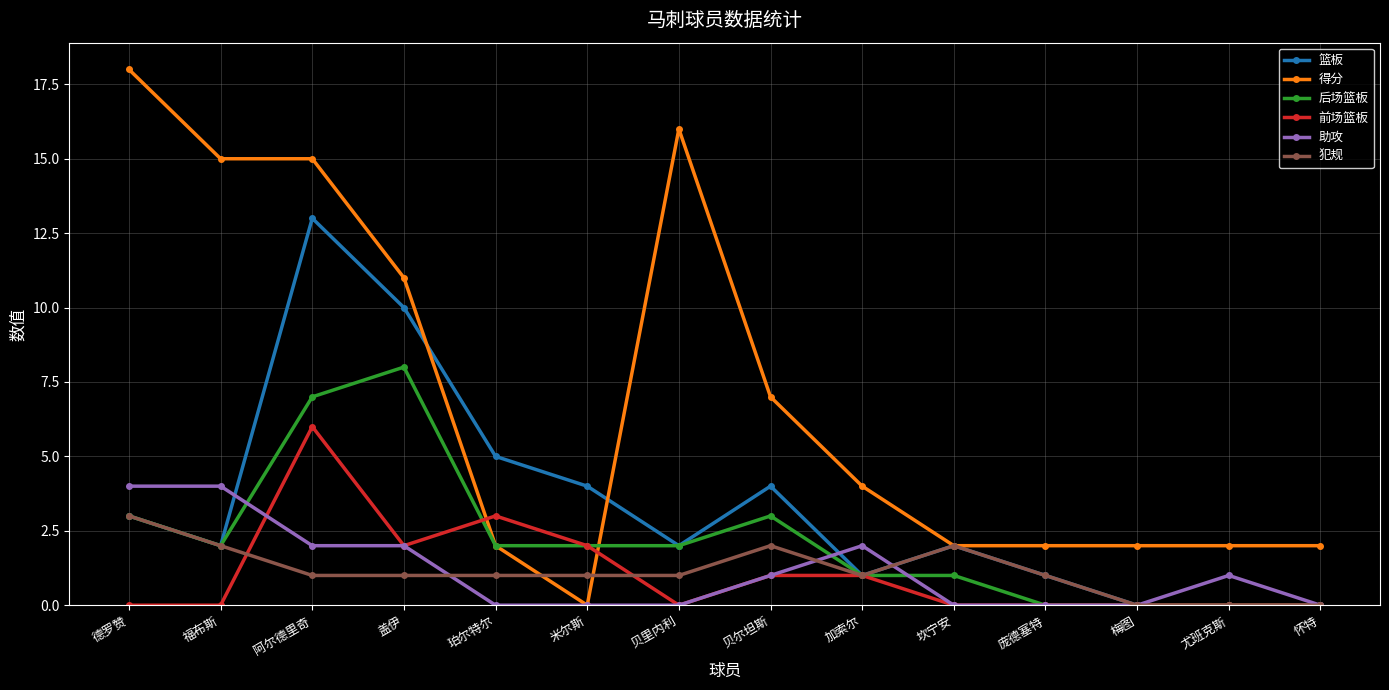

What is the difference between the second highest and minimum values in the 后场篮板 series?

7